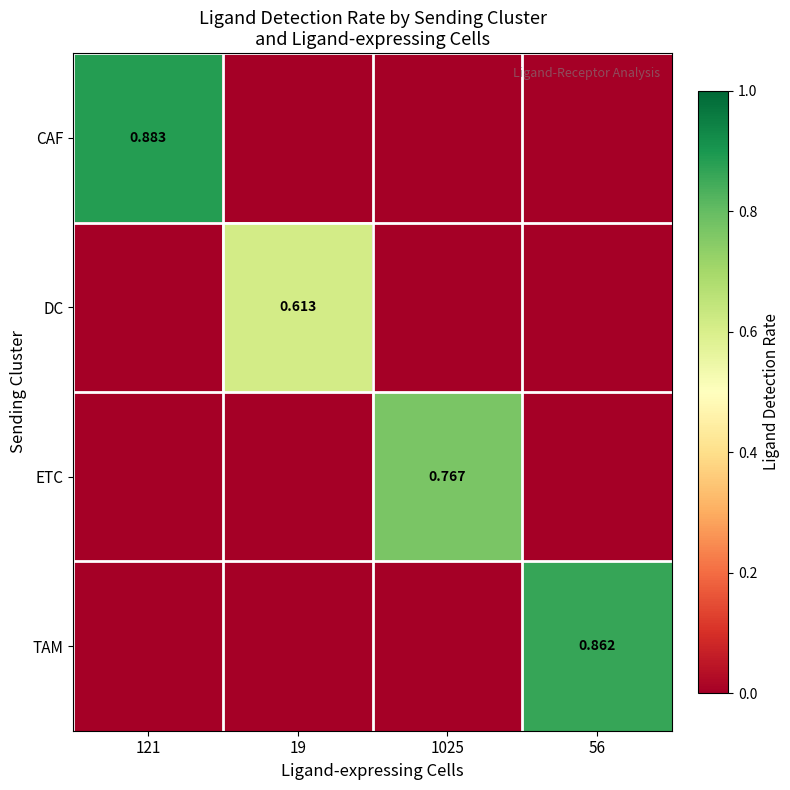

List the series in order of their peak value, highest first.

CAF, TAM, ETC, DC